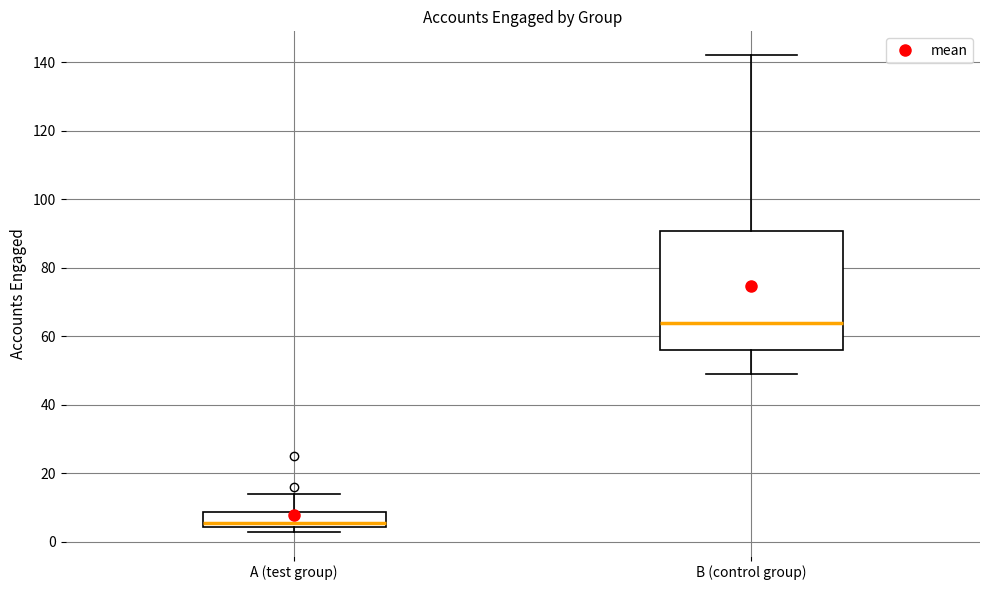

Reading left to right, transcribe this box plot: for each box, give where its median line is, the range the box spans, and where its two whiskers end, as read against the y-axis. The values are not printed on the chart, so give them approximately, as read against the axis.

A (test group): median 6, box 4 to 8, whiskers 4 (just below the box's lower edge) to 14
B (control group): median 64, box 56 to 90, whiskers 50 to 142